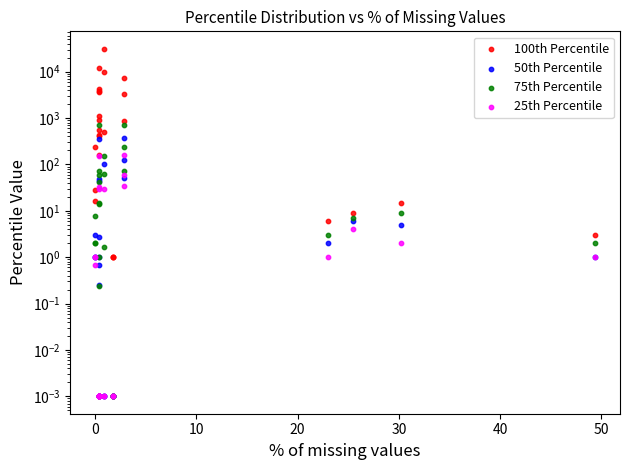

At how many categories does at least one series exceed 22652?

1